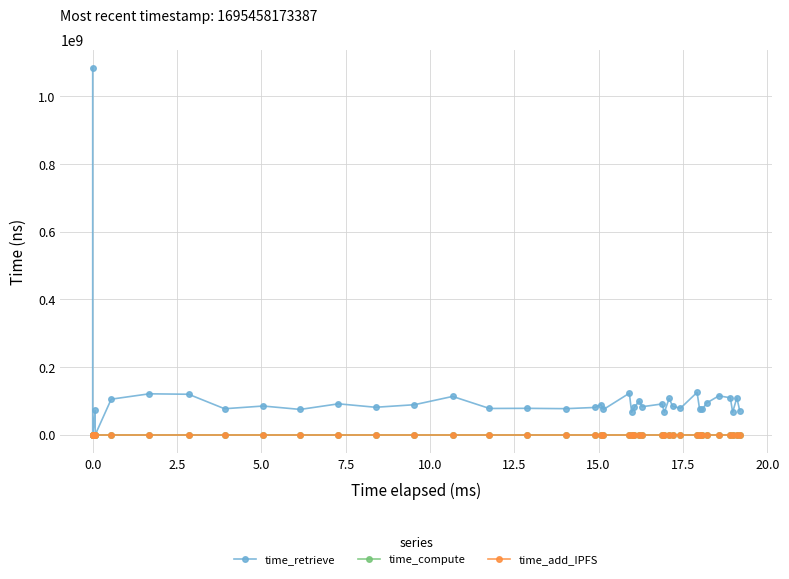

Which category has the lowest value in the time_compute series?

2.5